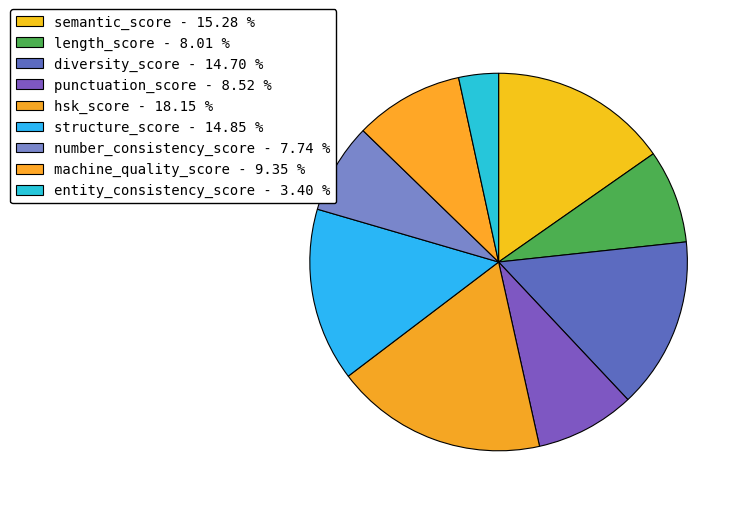

Combined, do punctuation_score and machine_quality_score account for over 50%?

No